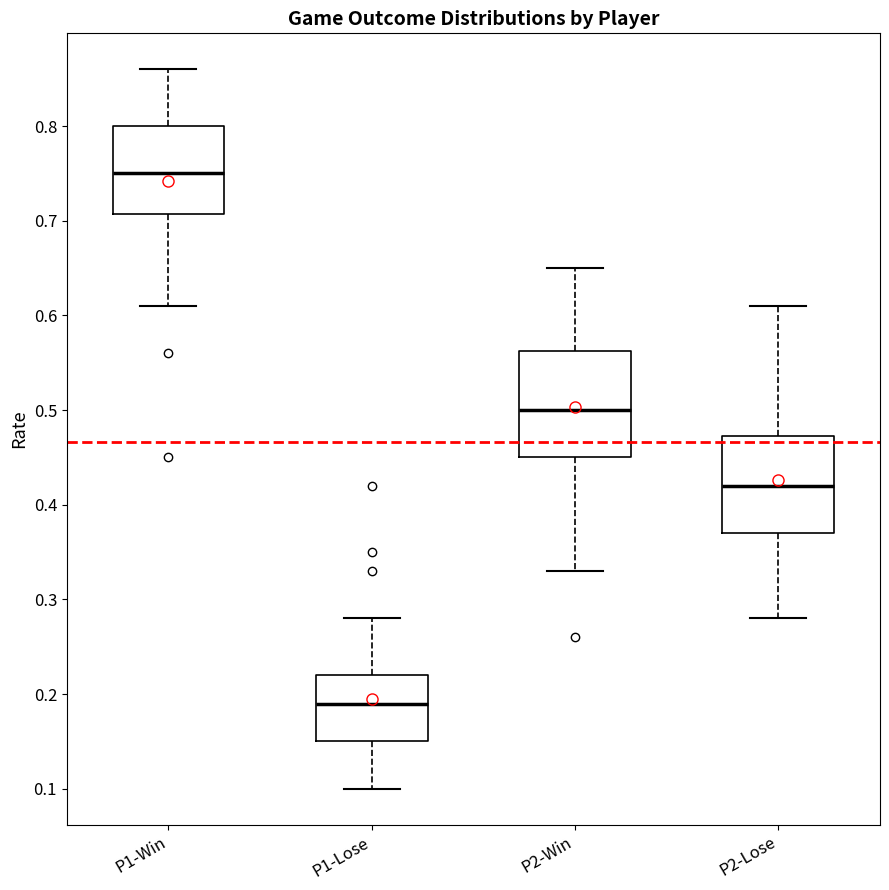

Which box is the tallest, from its lower edge to its upper edge?

P2-Win